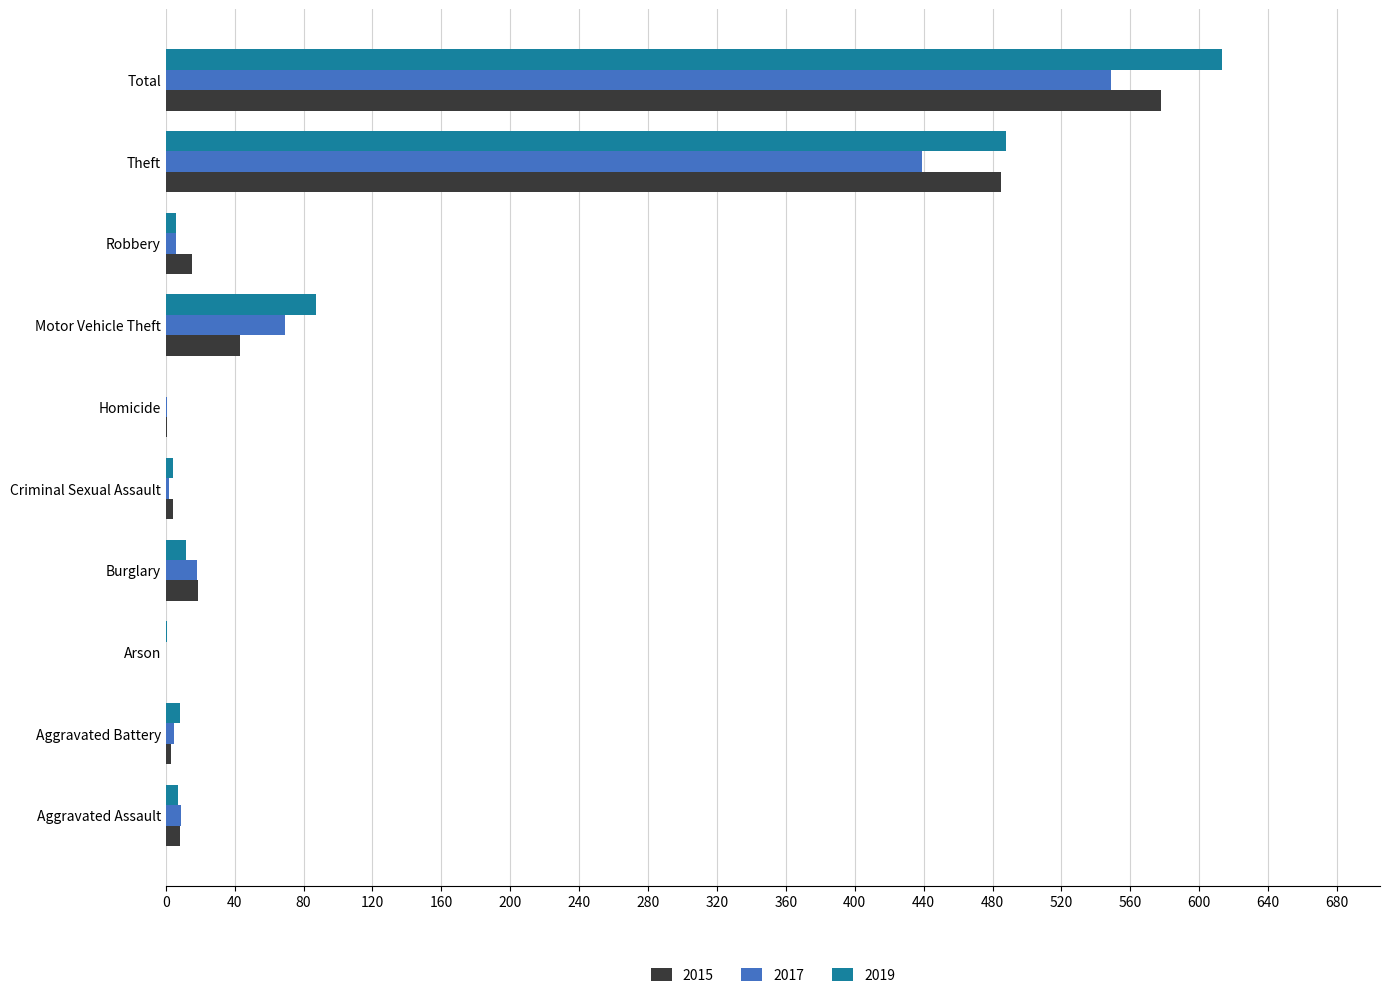

What is the total value across all series at Aggravated Assault?

24